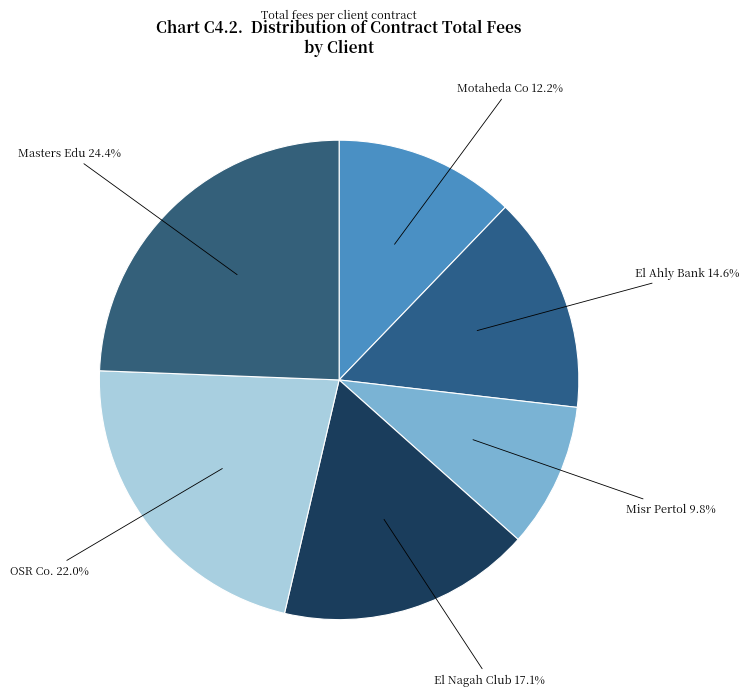

Rank the categories by value from highest to lowest.

Masters Edu, OSR Co., El Nagah Club, El Ahly Bank, Motaheda Co, Misr Pertol